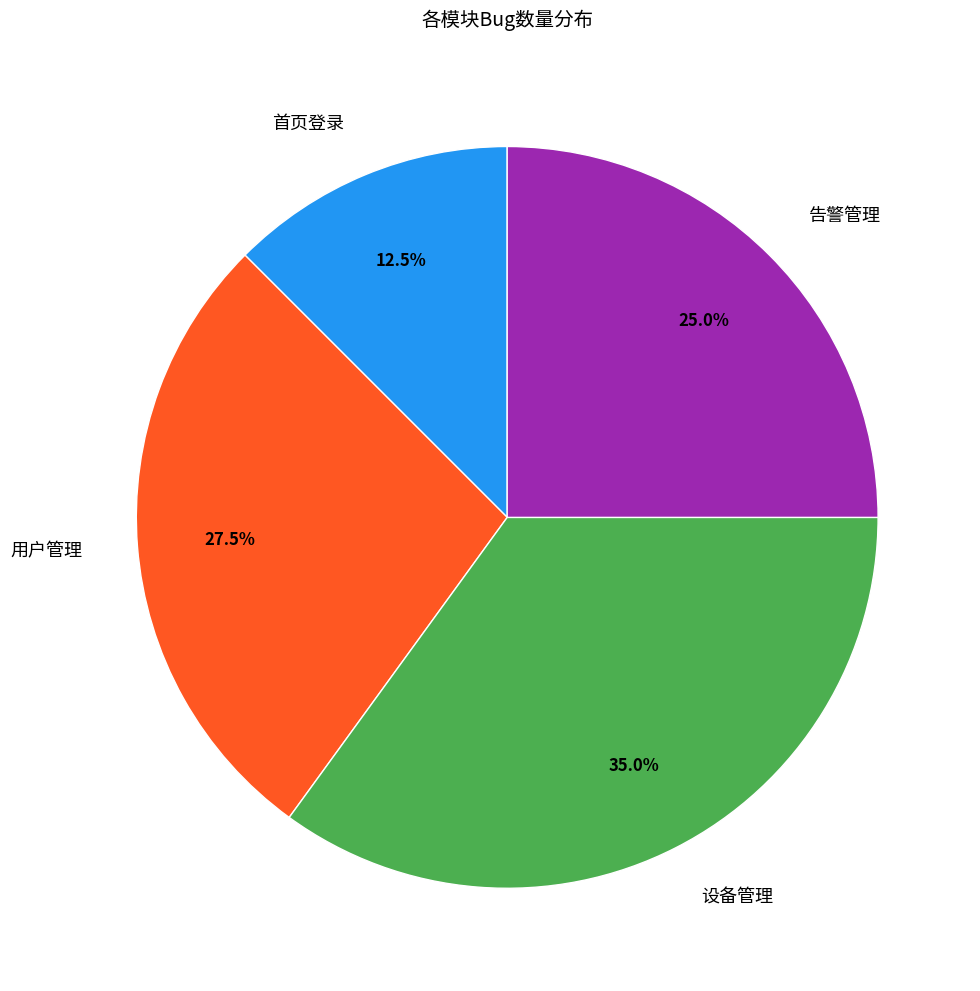

Does 首页登录 account for over 50% of the chart?

No